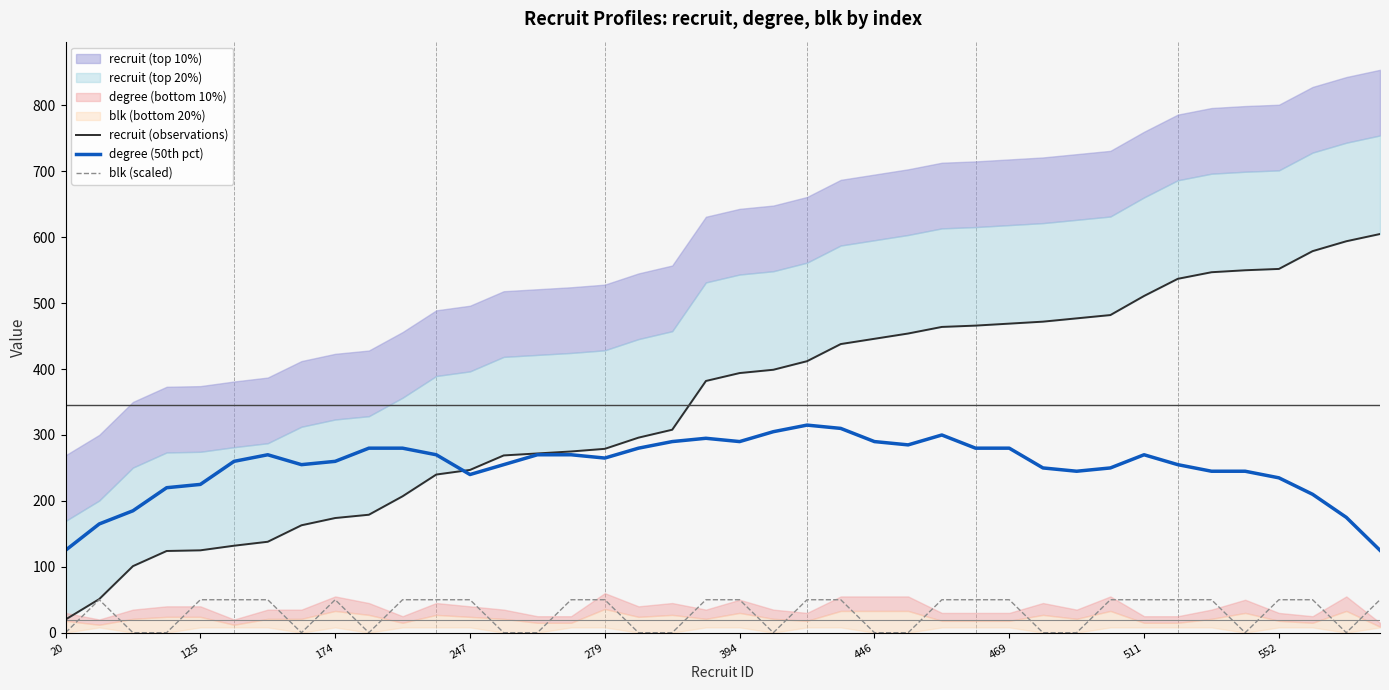

The value of recruit (observations) at 29 is 472. True or false?

True